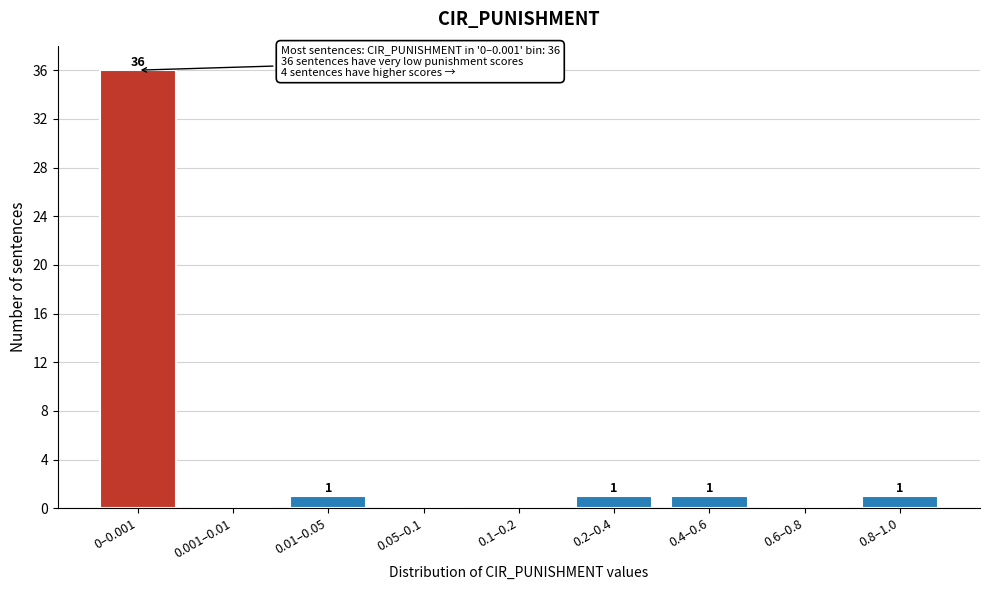

Reading right to left, what are all the values shown in this chart?

0.8–1.0=1	0.6–0.8=0	0.4–0.6=1	0.2–0.4=1	0.1–0.2=0	0.05–0.1=0	0.01–0.05=1	0.001–0.01=0	0–0.001=36